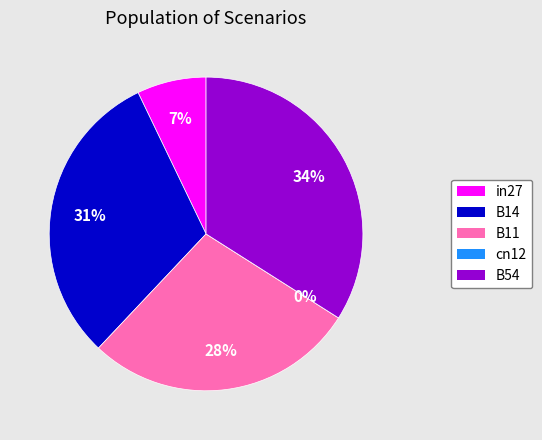

Count the number of slices in the pie.

5